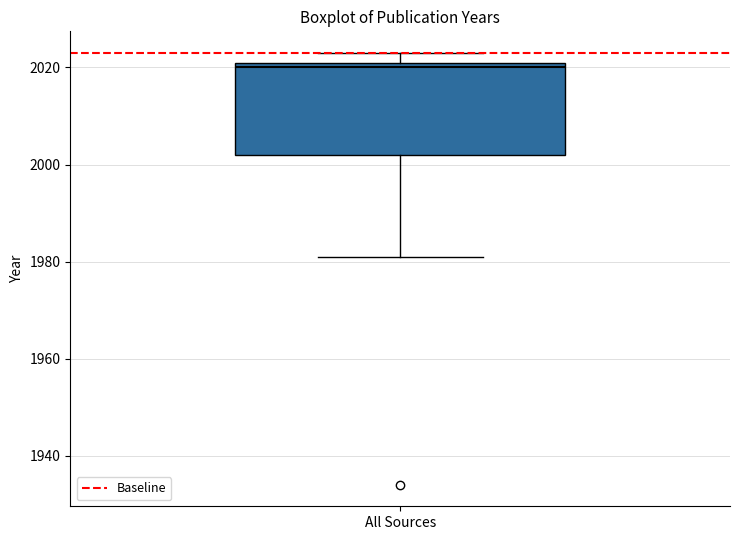

Read this box plot against the y-axis: the position of the median line, the range covered by the box, and the ends of both whiskers. The values are not printed on the chart, so give them approximately, as read against the axis.

median 2020, box 2002 to 2022, whiskers 1982 to 2024